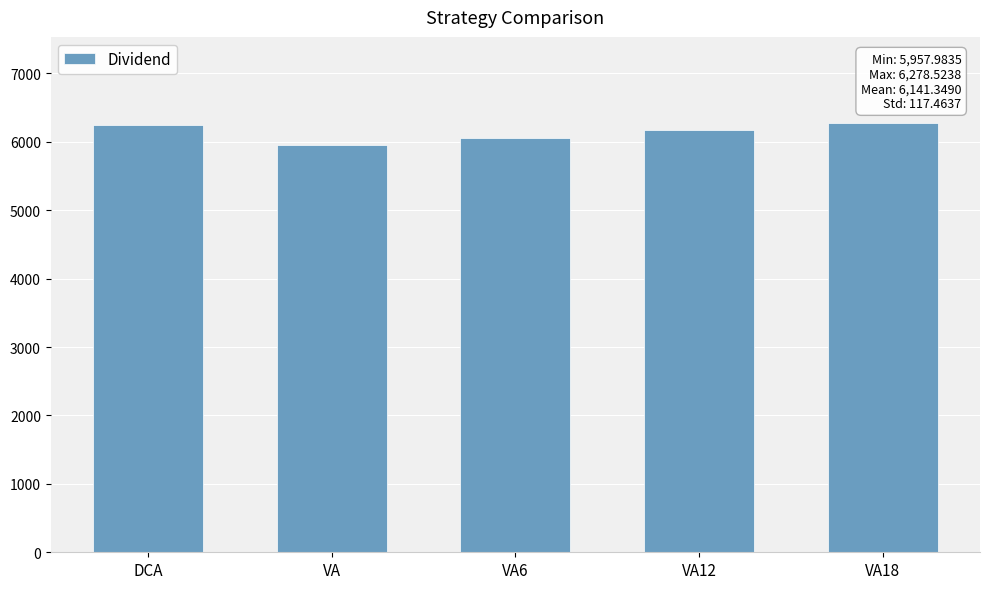

What is the sum of the values at DCA and VA12?

12408.0